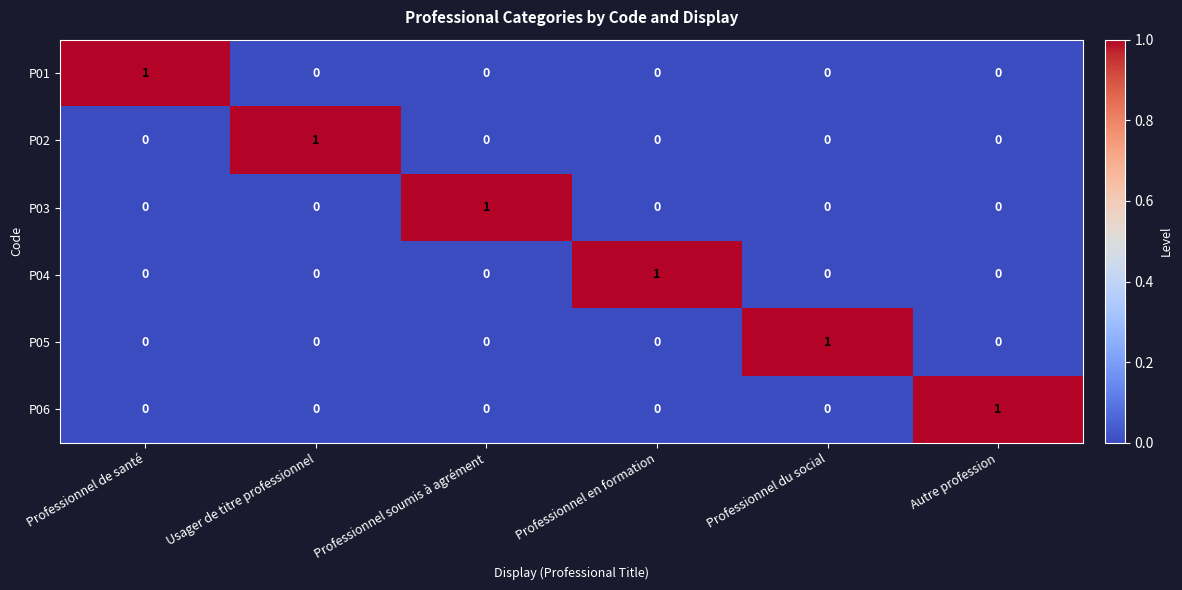

Count the P06 values in the range 0 to 1.

6